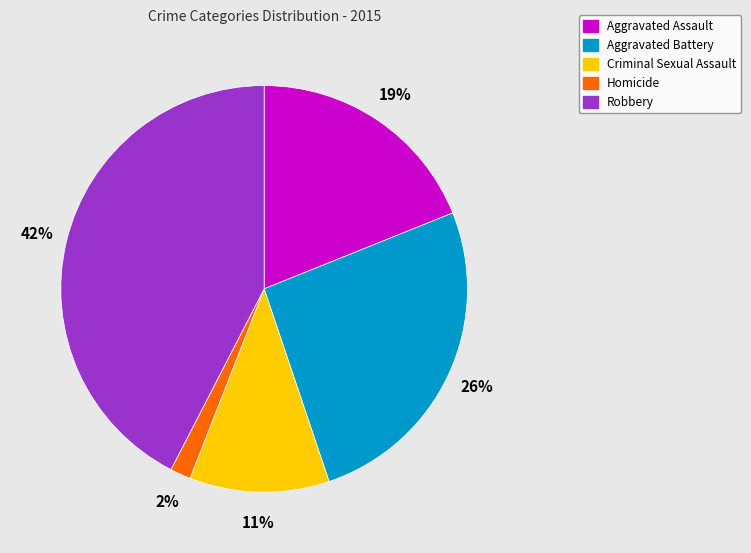

Which has a higher value, Homicide or Criminal Sexual Assault?

Criminal Sexual Assault